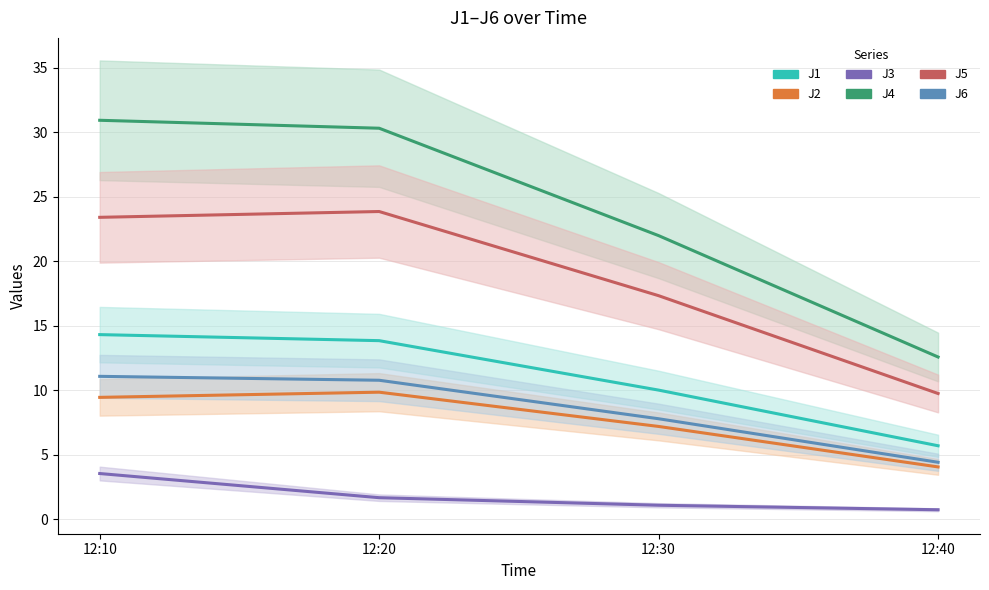

What value does the J1 series have at 12:20?

13.8